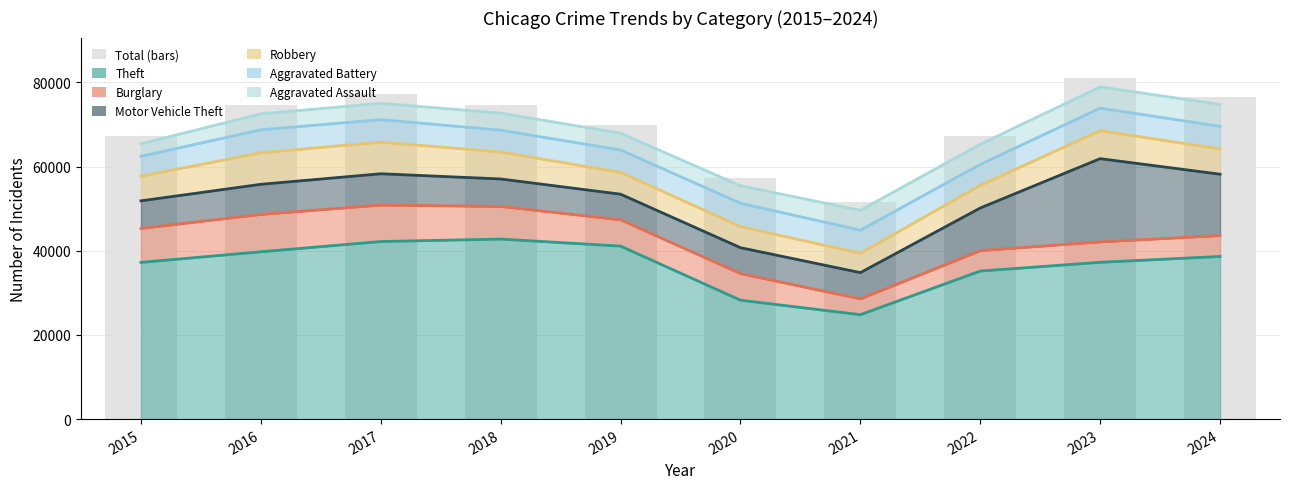

True or false: the data shows 76604 at 2024.

True